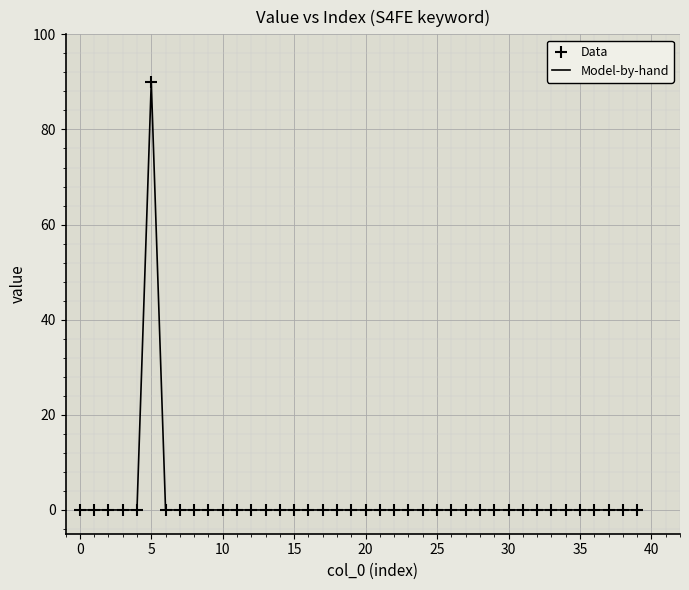

What is the maximum value shown in the chart?

90